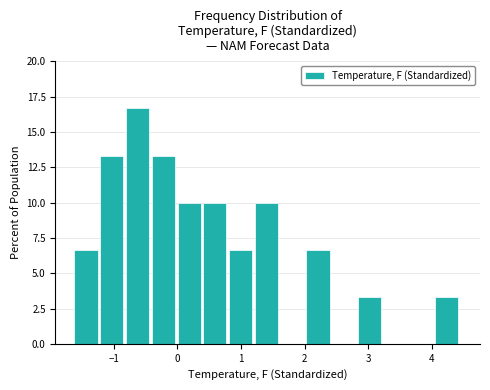

What is the height of the bar covering 2.0 to 2.4 on the x-axis? Neither the bar edges nor the heights are printed on the chart, so give them approximately, as read against the axes.

6.5